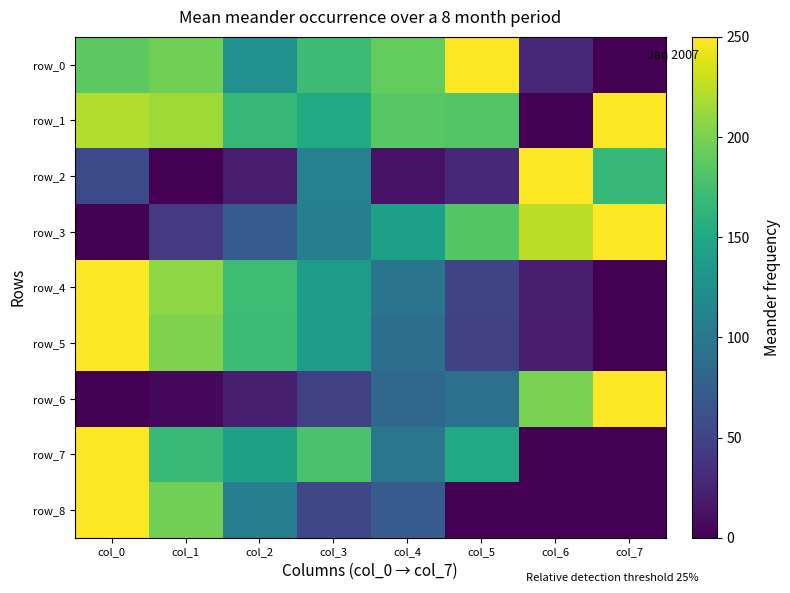

Reading left to right, what are all the values shown in this chart?

row_0: col_0=187.0	col_1=196.9	col_2=126.0	col_3=171.3	col_4=190.9	col_5=250.0	col_6=27.6	col_7=0.0
row_1: col_0=221.1	col_1=214.7	col_2=166.2	col_3=151.9	col_4=185.0	col_5=182.7	col_6=0.0	col_7=250.0
row_2: col_0=56.4	col_1=0.0	col_2=20.4	col_3=109.8	col_4=12.4	col_5=28.1	col_6=250.0	col_7=166.6
row_3: col_0=0.0	col_1=41.0	col_2=72.7	col_3=108.1	col_4=141.6	col_5=184.5	col_6=223.8	col_7=250.0
row_4: col_0=250.0	col_1=207.4	col_2=172.6	col_3=136.7	col_4=96.3	col_5=51.5	col_6=21.3	col_7=0.0
row_5: col_0=250.0	col_1=201.8	col_2=171.5	col_3=138.4	col_4=89.9	col_5=48.8	col_6=19.7	col_7=0.0
row_6: col_0=0.0	col_1=5.2	col_2=21.0	col_3=47.2	col_4=83.9	col_5=92.7	col_6=199.3	col_7=250.0
row_7: col_0=250.0	col_1=169.6	col_2=142.9	col_3=178.6	col_4=98.2	col_5=151.8	col_6=0.0	col_7=0.0
row_8: col_0=250.0	col_1=196.4	col_2=107.1	col_3=53.6	col_4=71.4	col_5=0.0	col_6=0.0	col_7=0.0